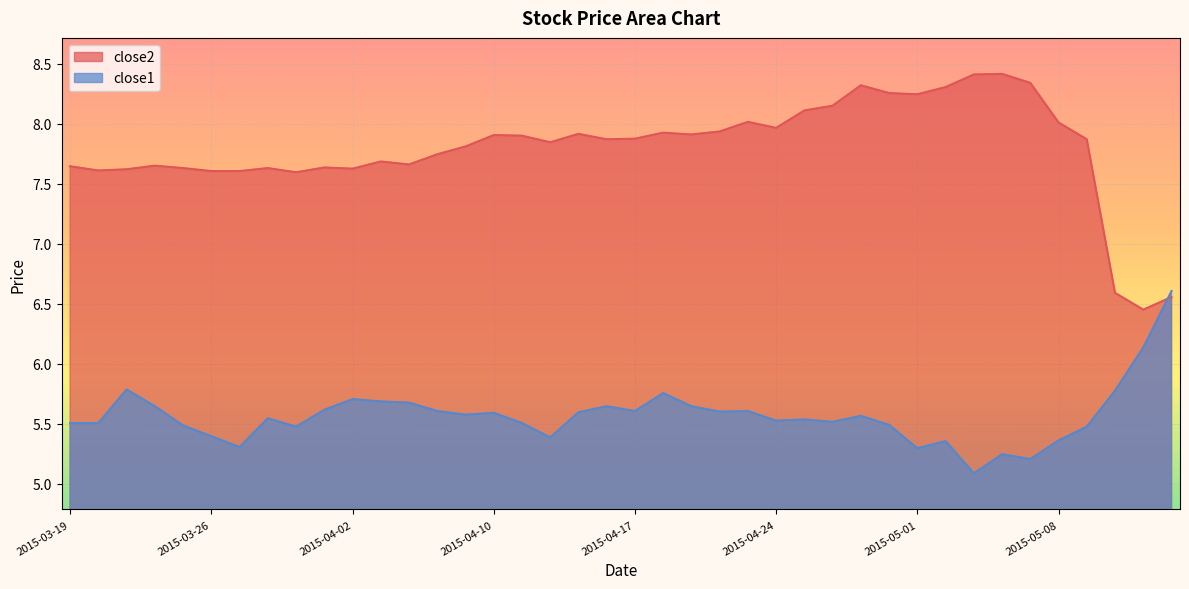

Where do close2 and close1 first cross each other?

2015-05-13 and 2015-05-14